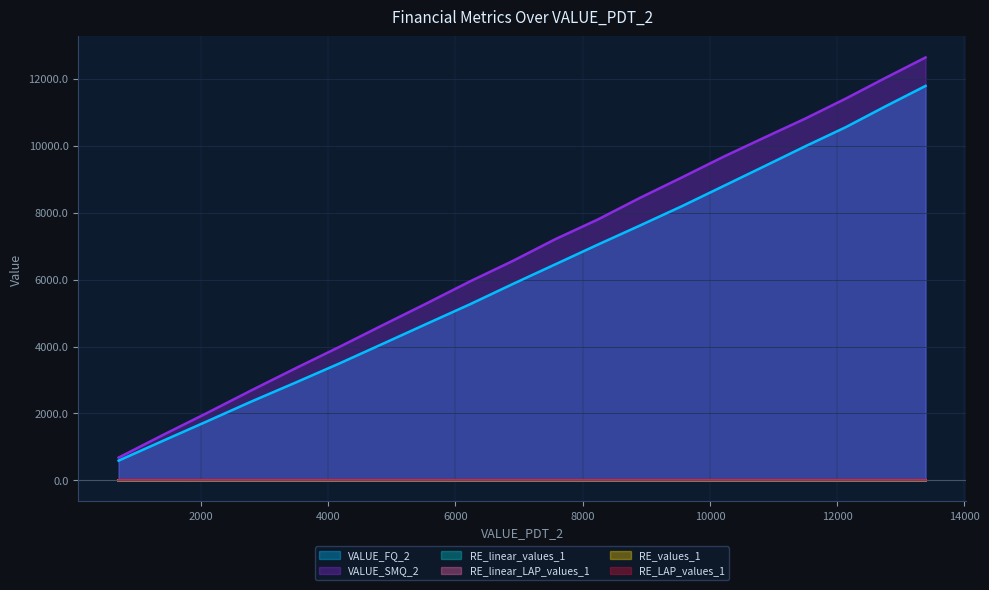

True or false: VALUE_SMQ_2 and RE_linear_values_1 cross at least once.

False